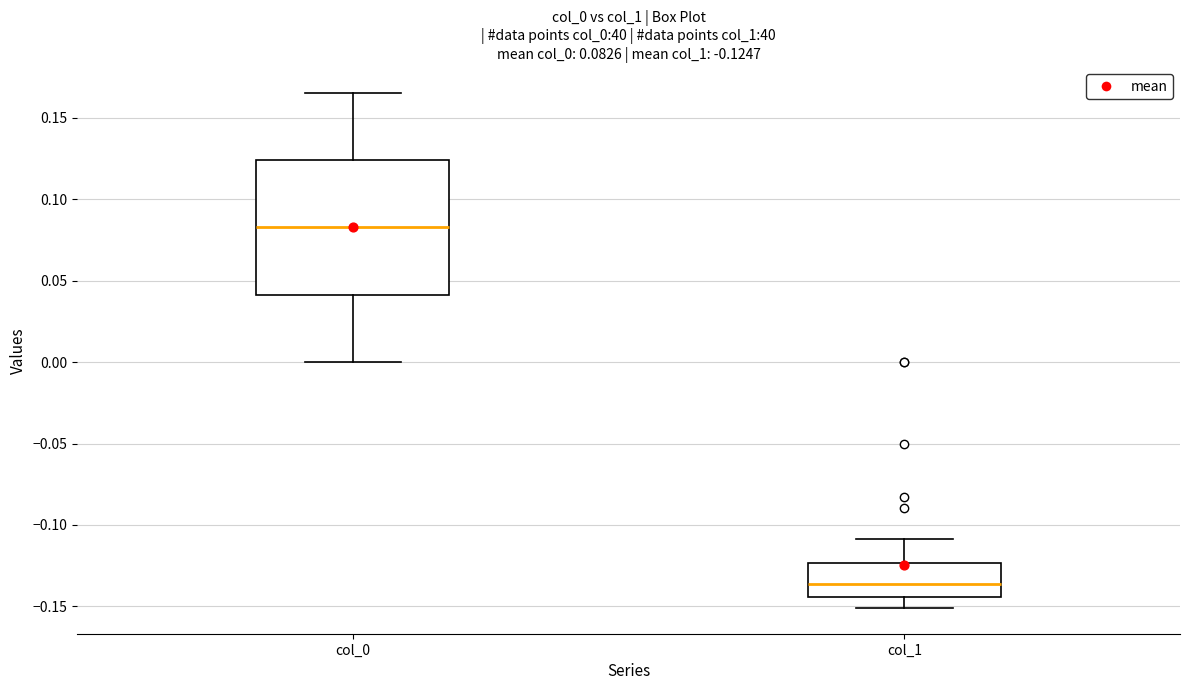

Which box has the highest median line?

col_0